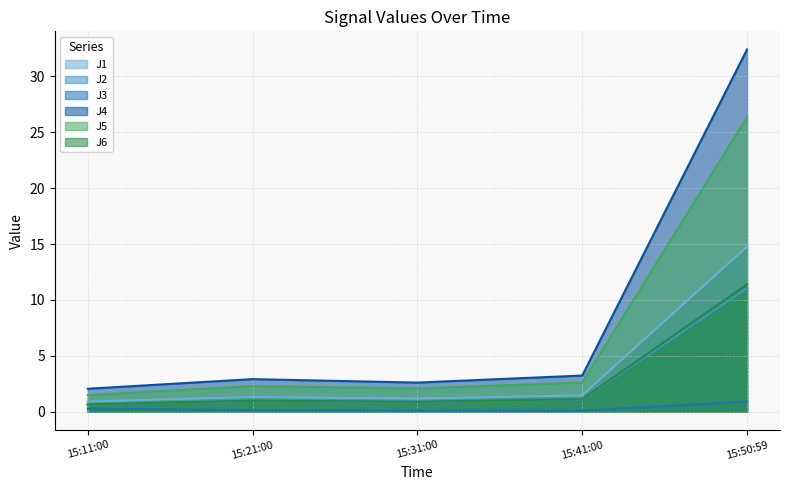

True or false: J2 and J3 intersect in this chart.

False